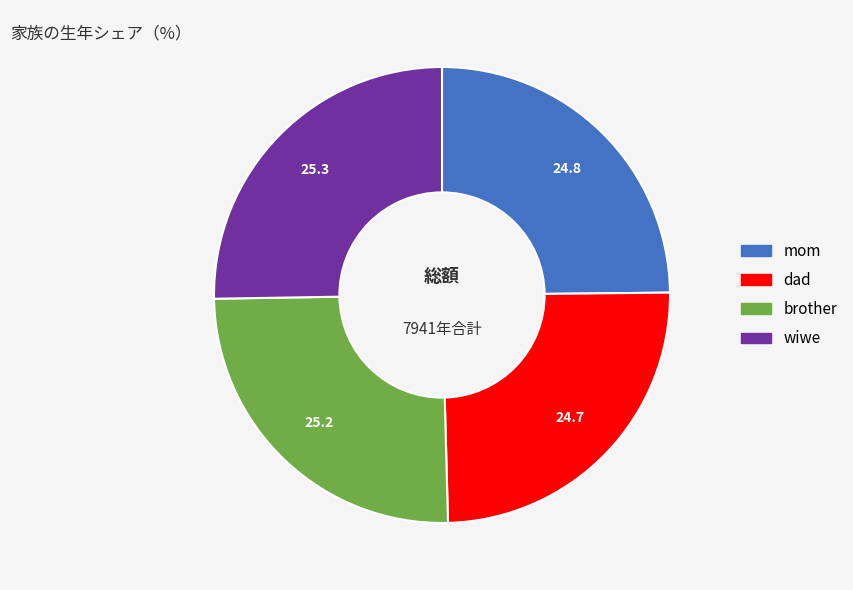

Approximately how many times larger is the value at dad compared to wiwe?

1.0